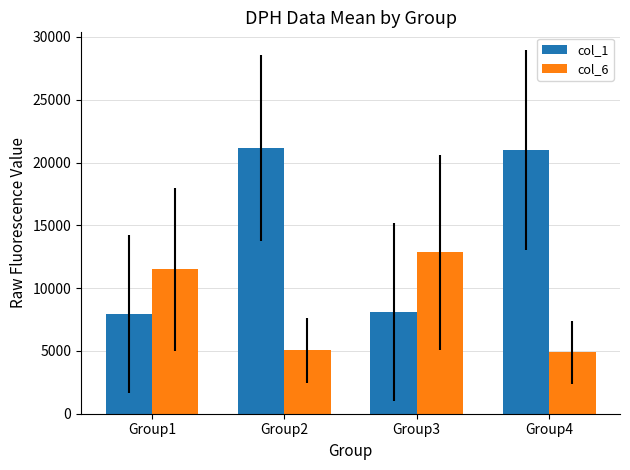

Which series changed the most between Group1 and Group2?

col_1